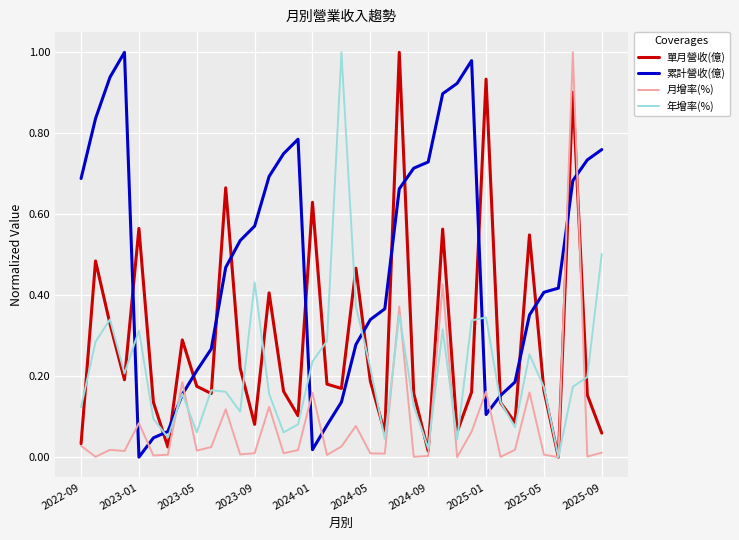

True or false: 單月營收(億) and 累計營收(億) cross at least once.

True